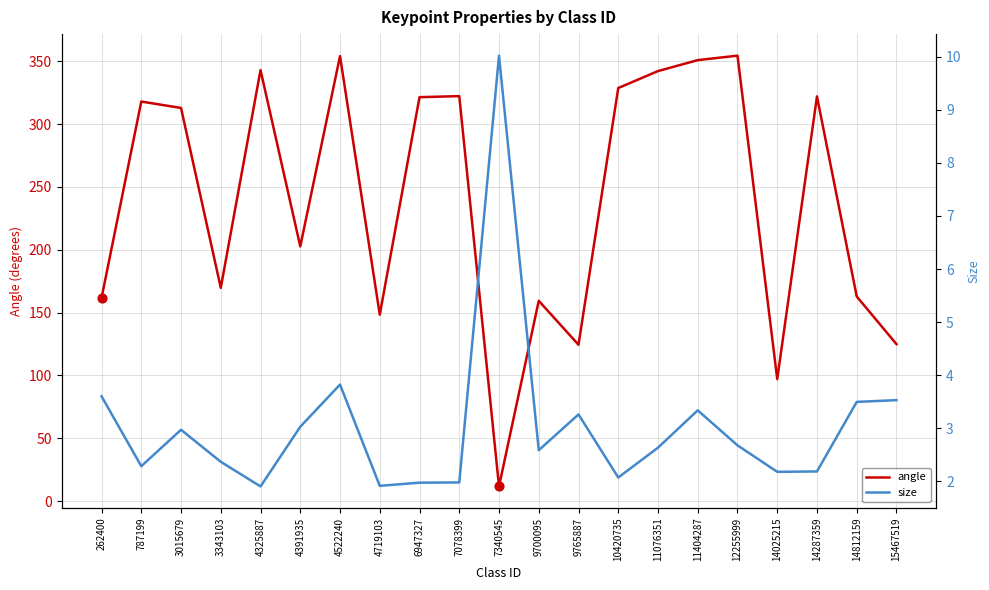

At which category is the sum across all series the highest?

4522240